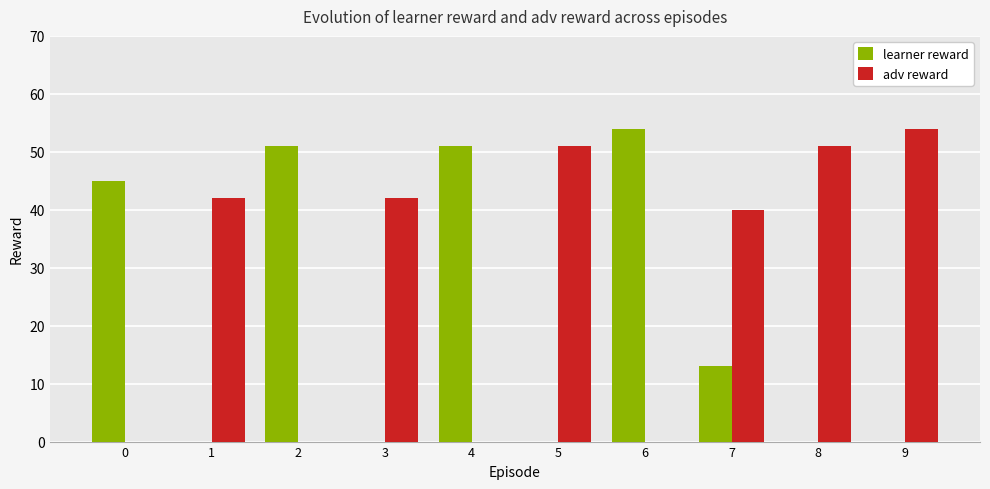

What is the maximum value for adv reward?

54